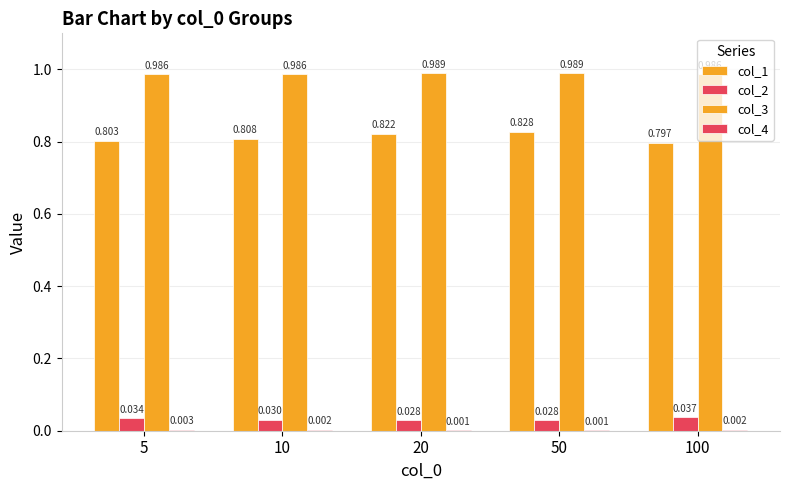

Which series has the largest range (max minus min)?

col_1